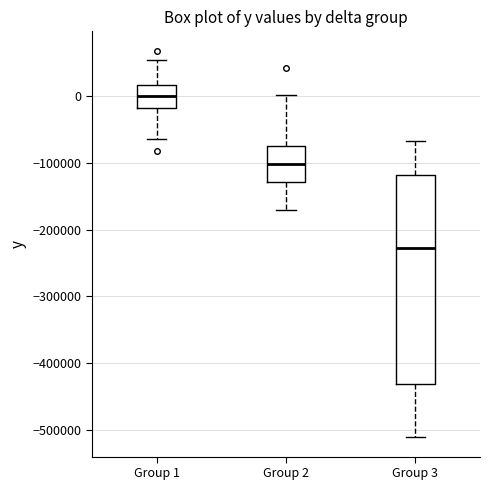

Where is the lower edge of the box for Group 3 on the y-axis? The values are not printed on the chart, so give them approximately, as read against the axis.

-430000